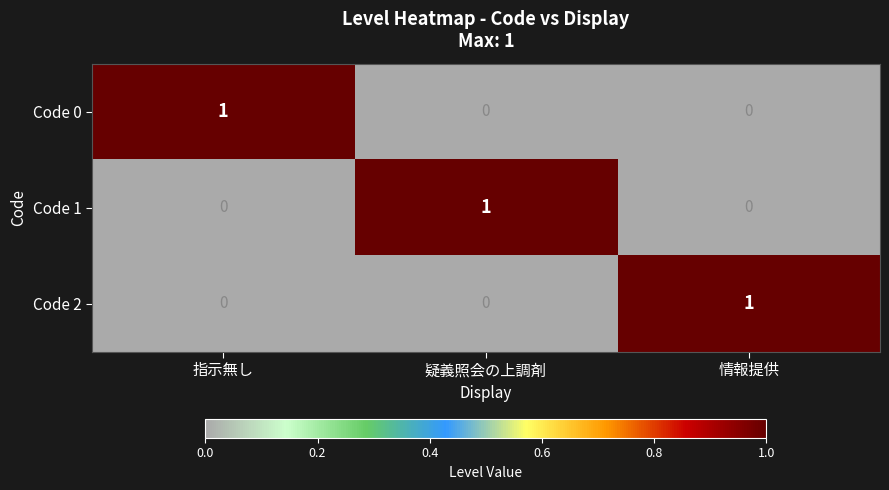

At which label does Code 2 reach its peak?

情報提供